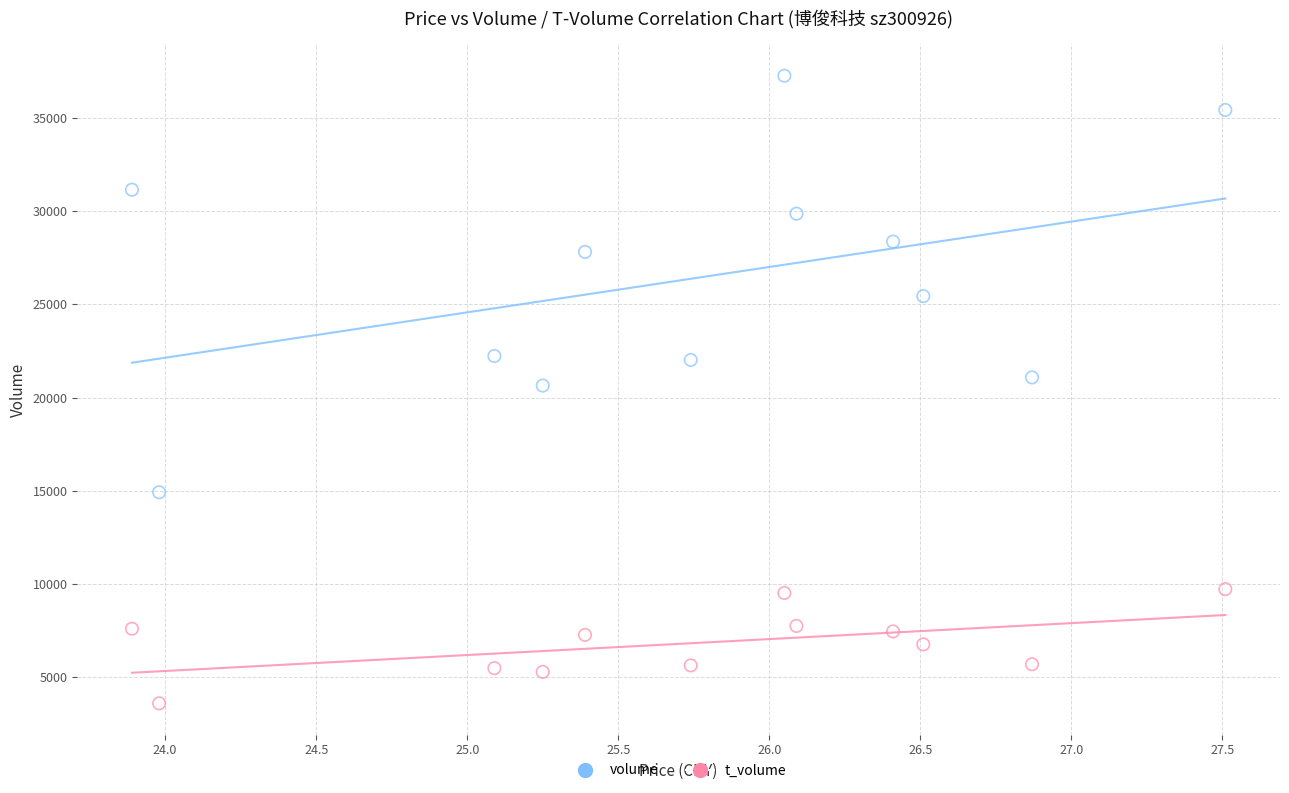

Across all data points, what is the range of Y values (max minus min)?

33658